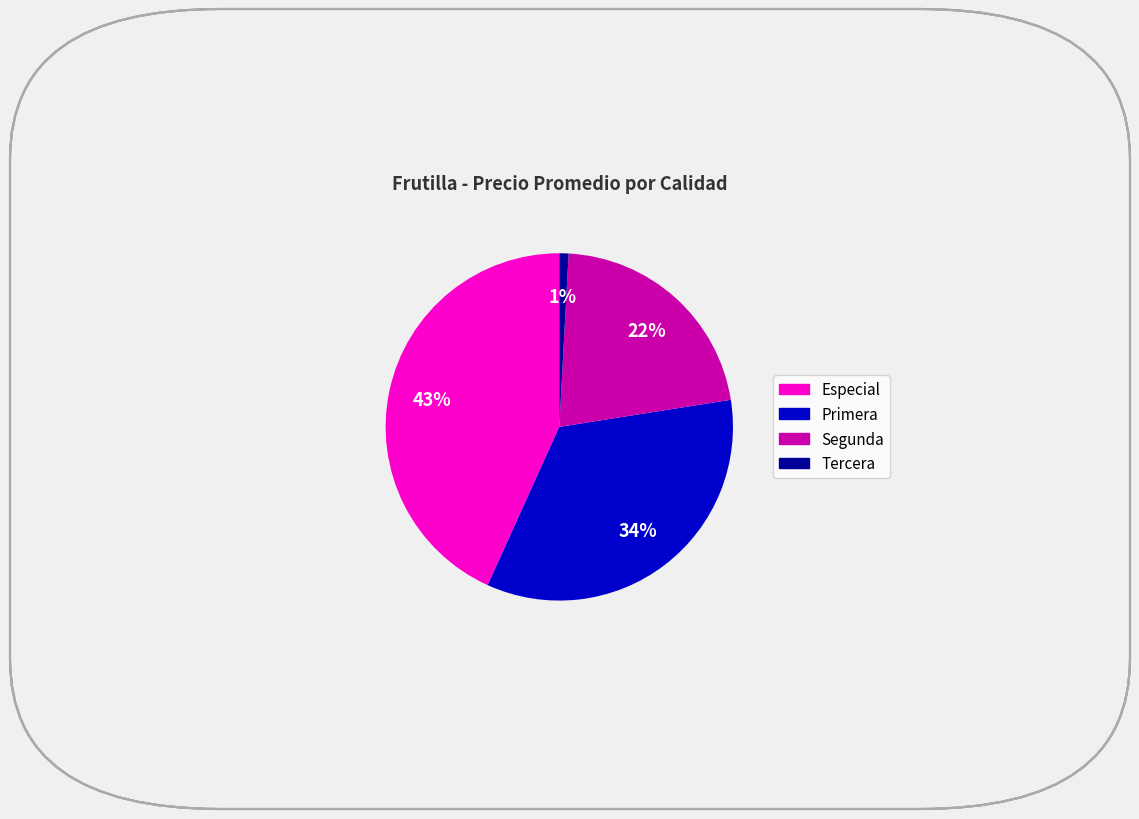

Is Especial the majority of the pie?

No